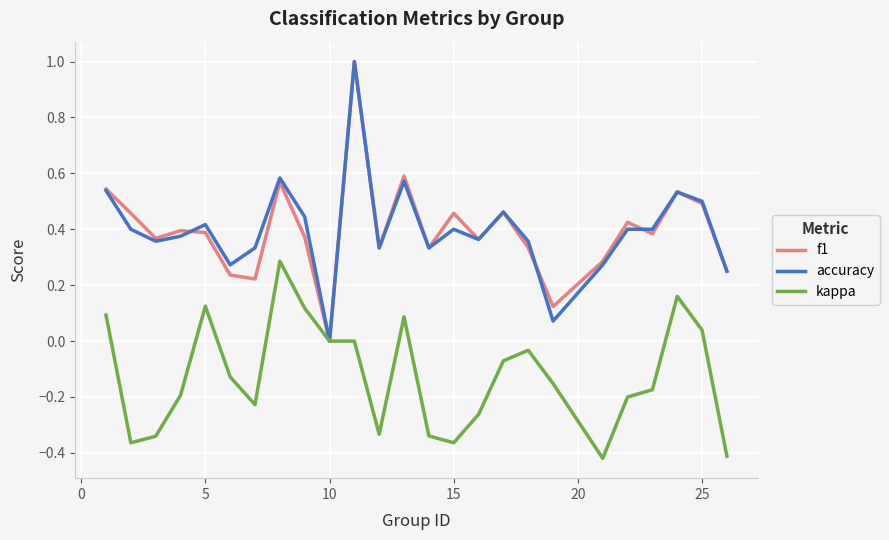

What is the maximum value for f1?

1.0